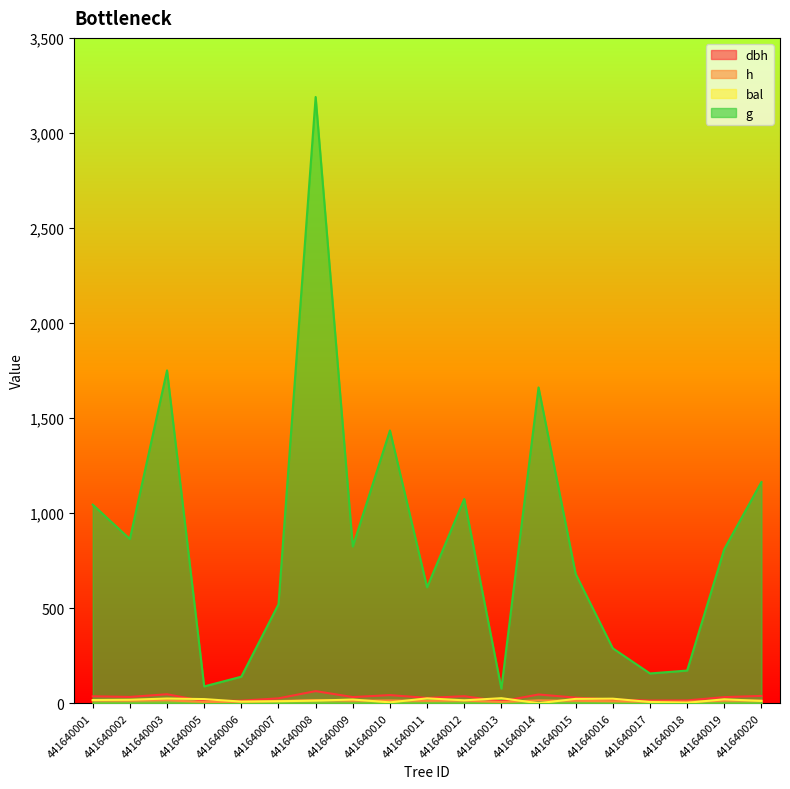

What is the value of the dbh point at the 18th from the left?

32.1